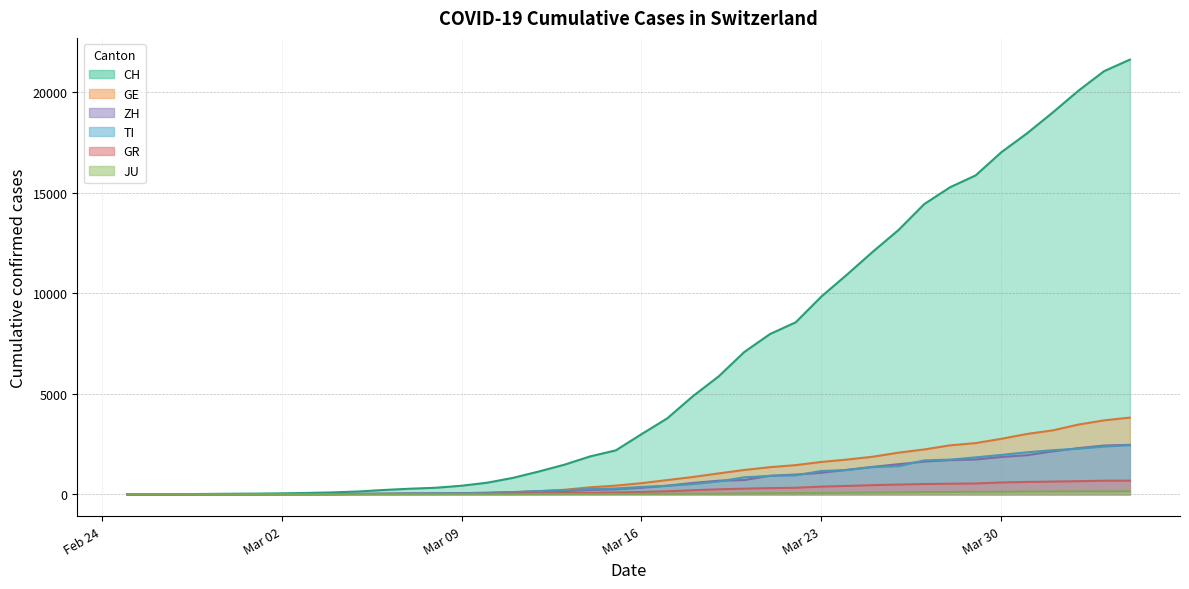

What is the spread (max minus min) of values at 2020-03-15?

2168